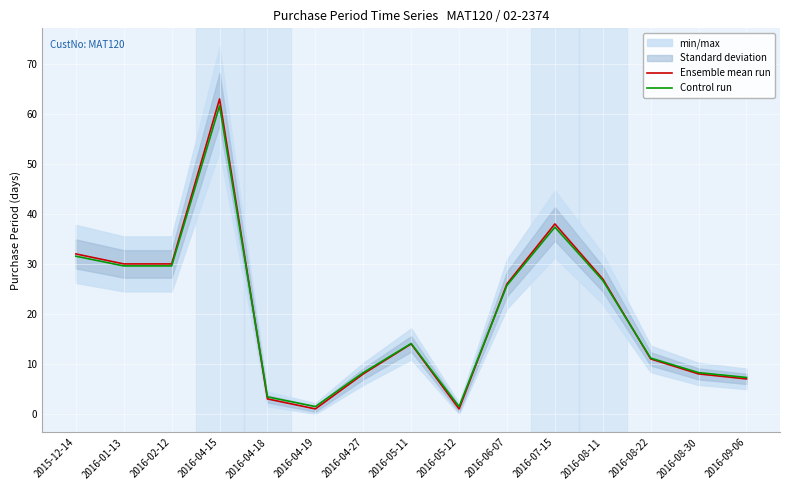

At how many categories does at least one series exceed 54?

1